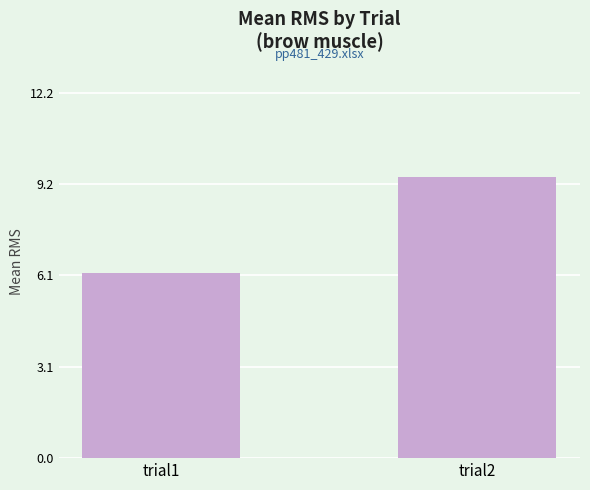

Reading left to right, list all the values displayed in this chart.

trial1=6.2	trial2=9.4